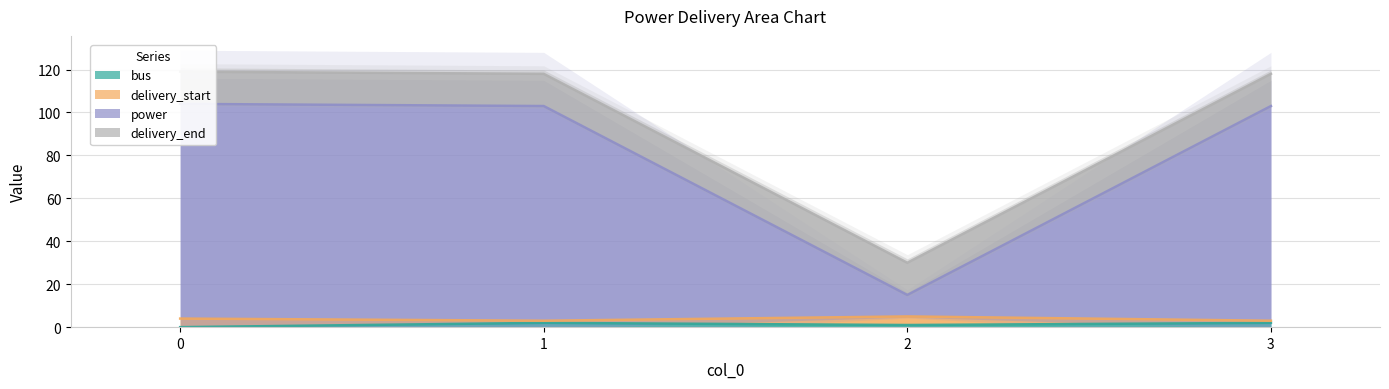

The bus series shows 0 at 0. True or false?

True